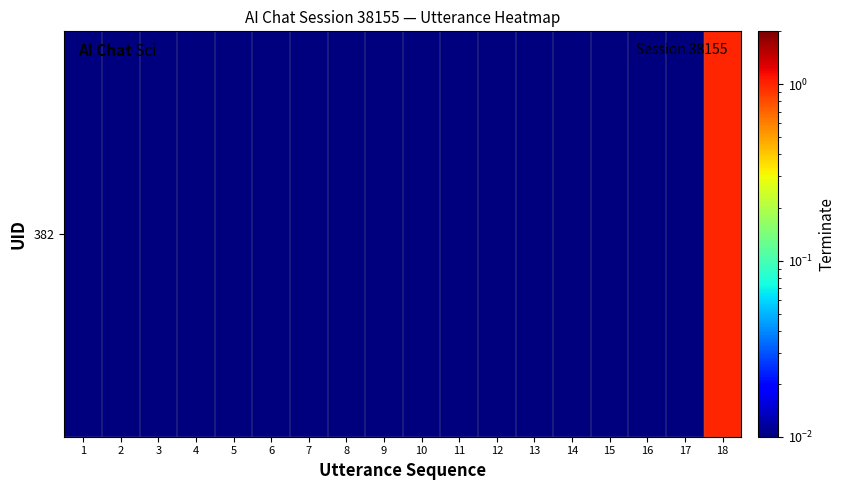

Reading right to left, list all the values displayed in this chart.

1.0	0.0	0.0	0.0	0.0	0.0	0.0	0.0	0.0	0.0	0.0	0.0	0.0	0.0	0.0	0.0	0.0	0.0